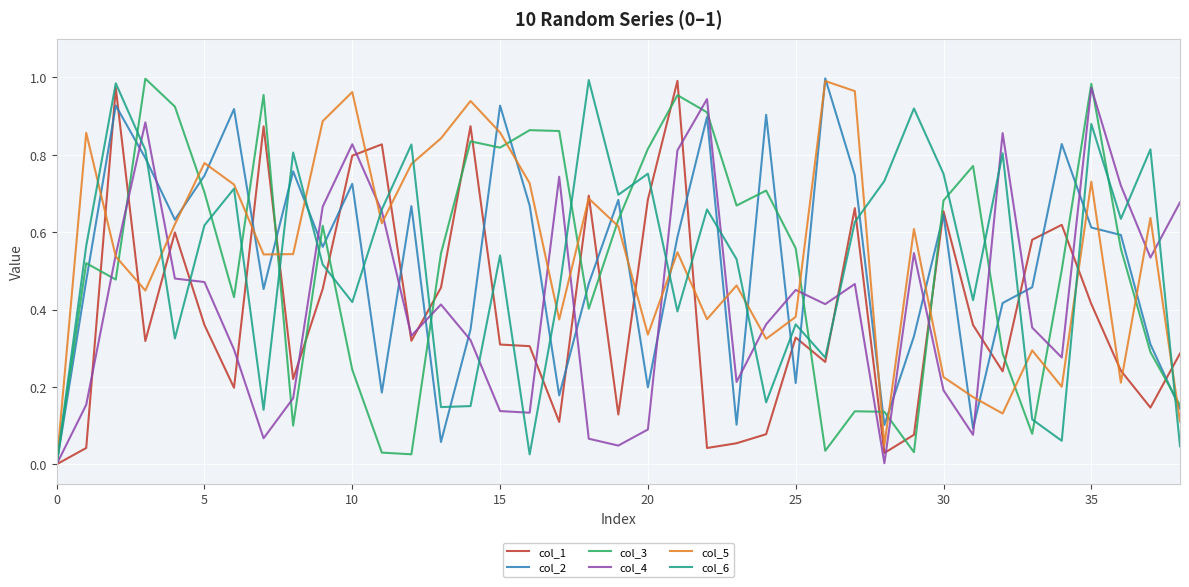

What are all the series names shown in the legend?

col_1, col_2, col_3, col_4, col_5, col_6